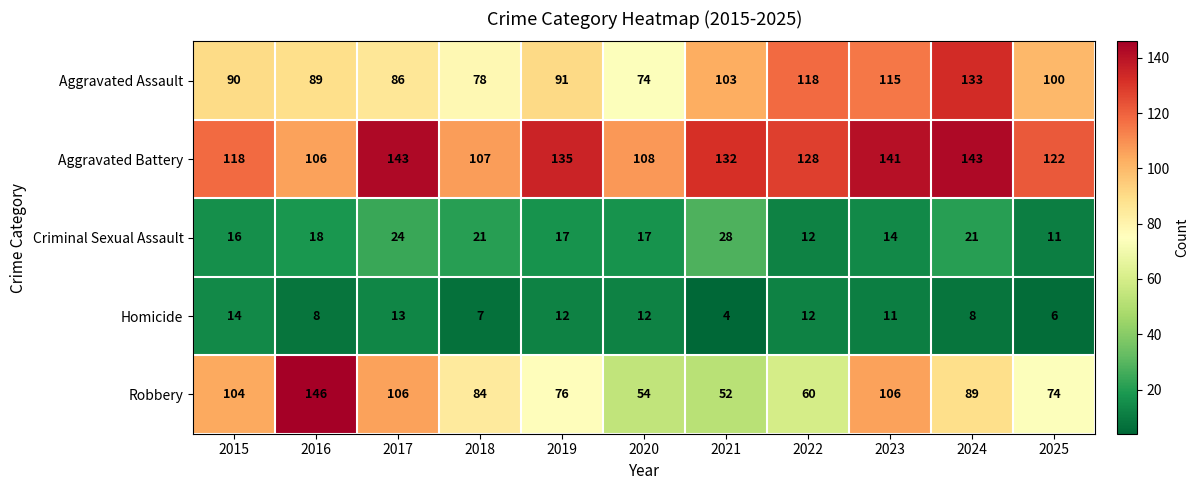

At which category does the chart reach its minimum across all series?

2021